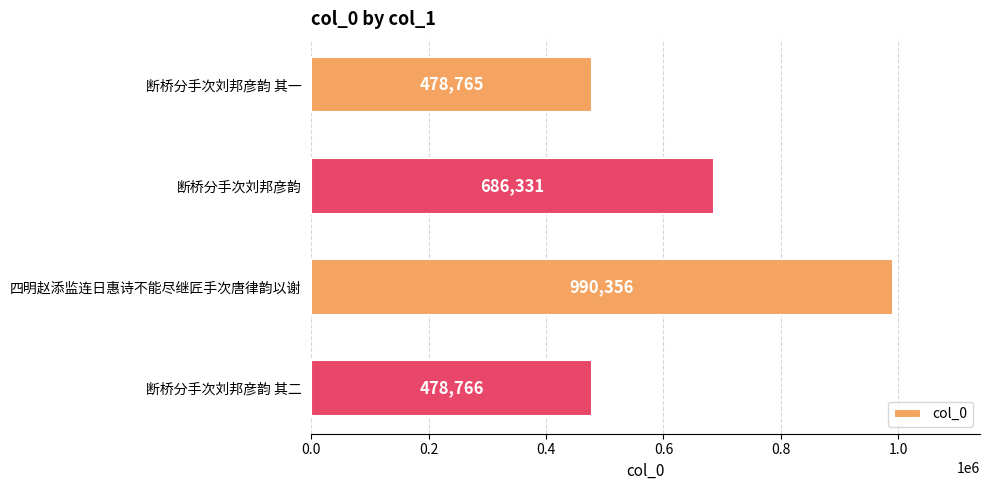

What is the label of the 1st bar from the top?

断桥分手次刘邦彦韵 其一